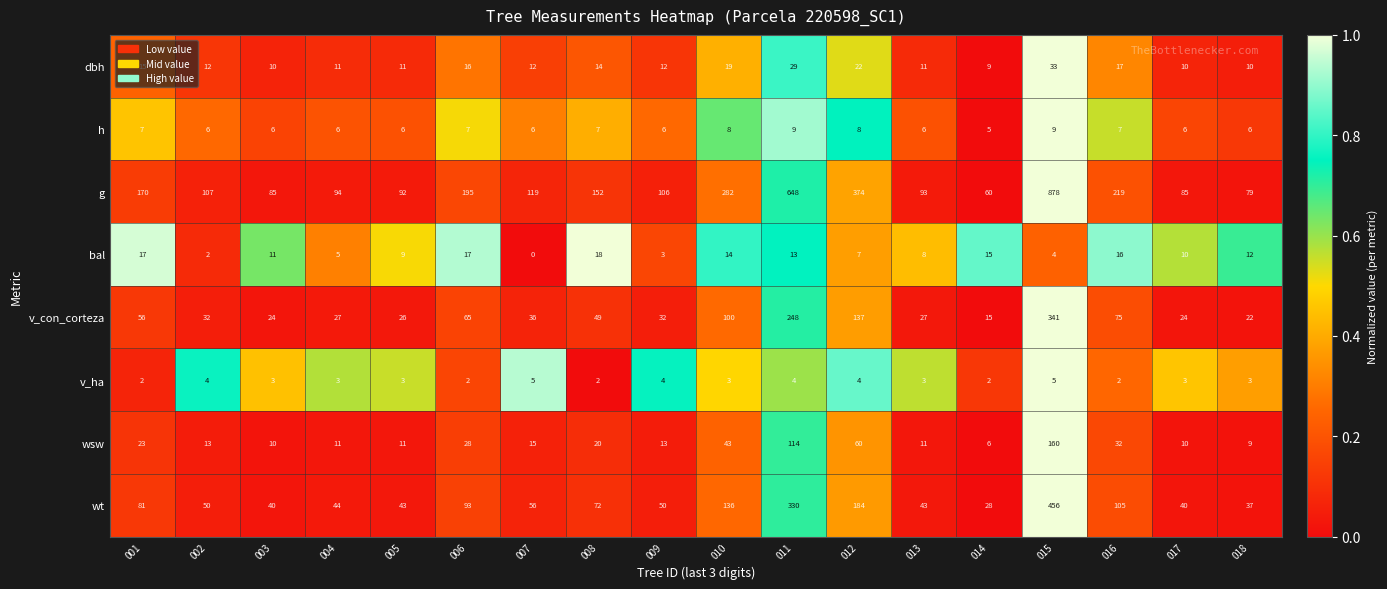

List the series in order of their peak value, lowest first.

v_ha, h, bal, dbh, wsw, v_con_corteza, wt, g